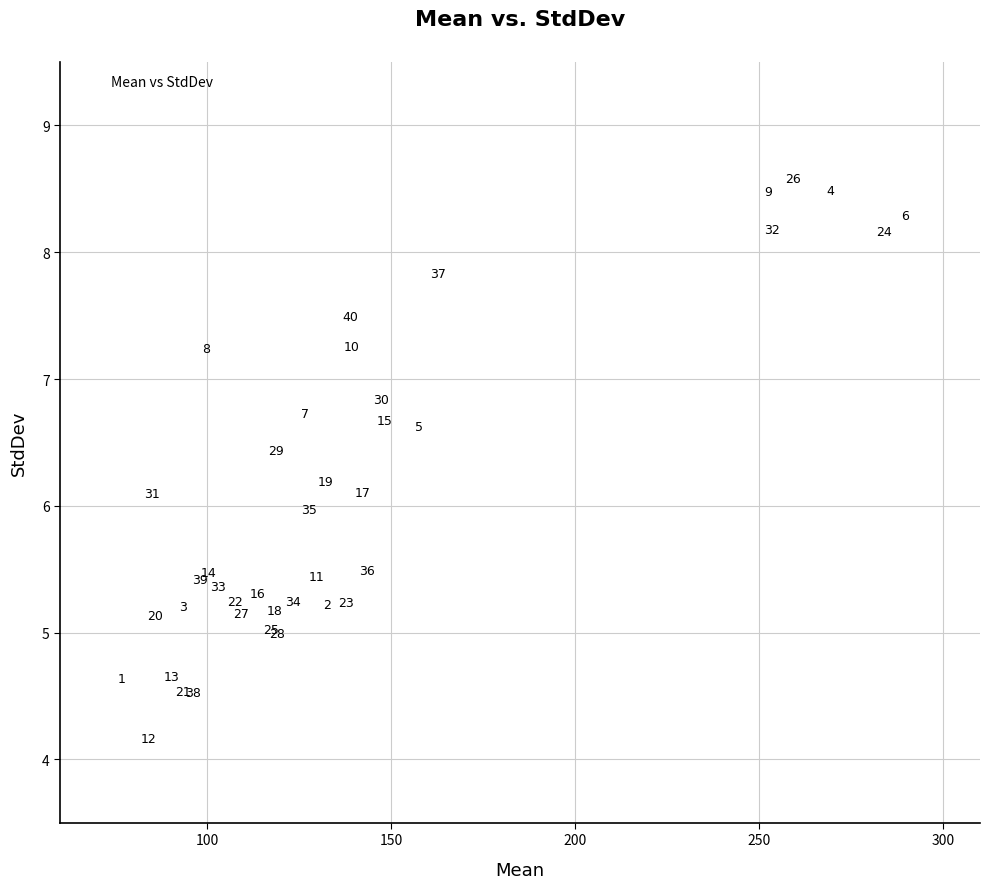

What Y value in the scatter plot is closest to 6?

6.0